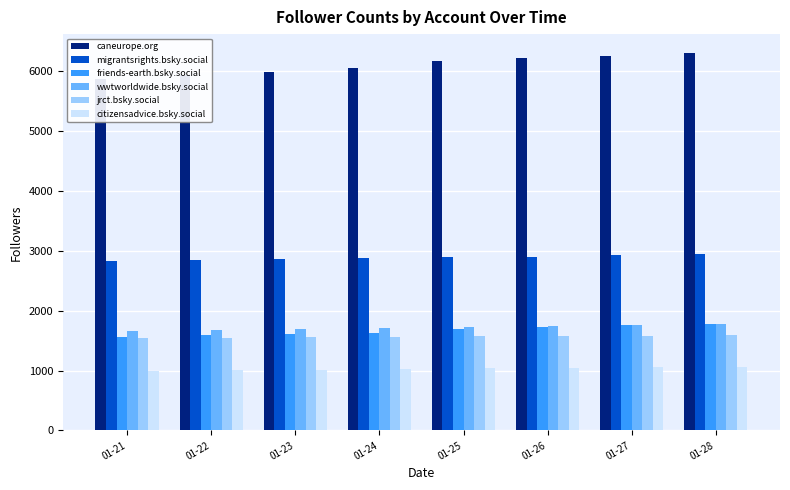

Rank the categories by citizensadvice.bsky.social value from lowest to highest.

01-21, 01-22, 01-23, 01-24, 01-25, 01-26, 01-27, 01-28